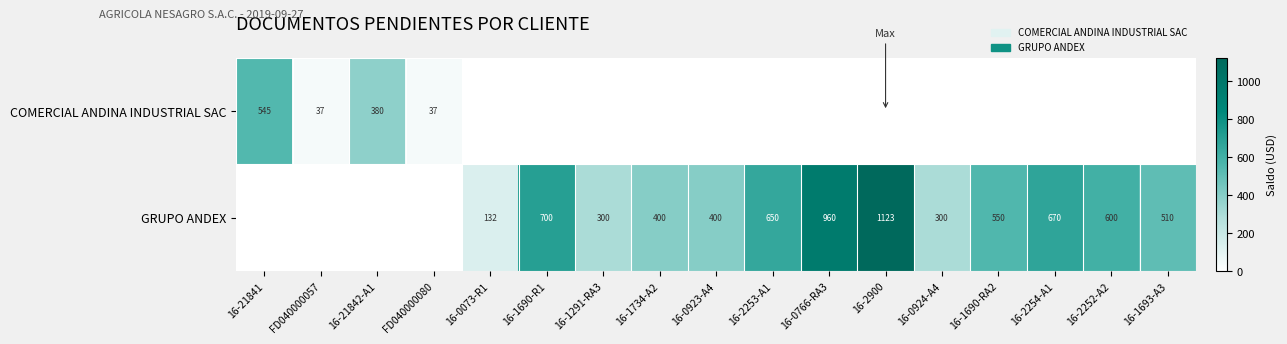

At which category is the sum across all series the highest?

16-2900